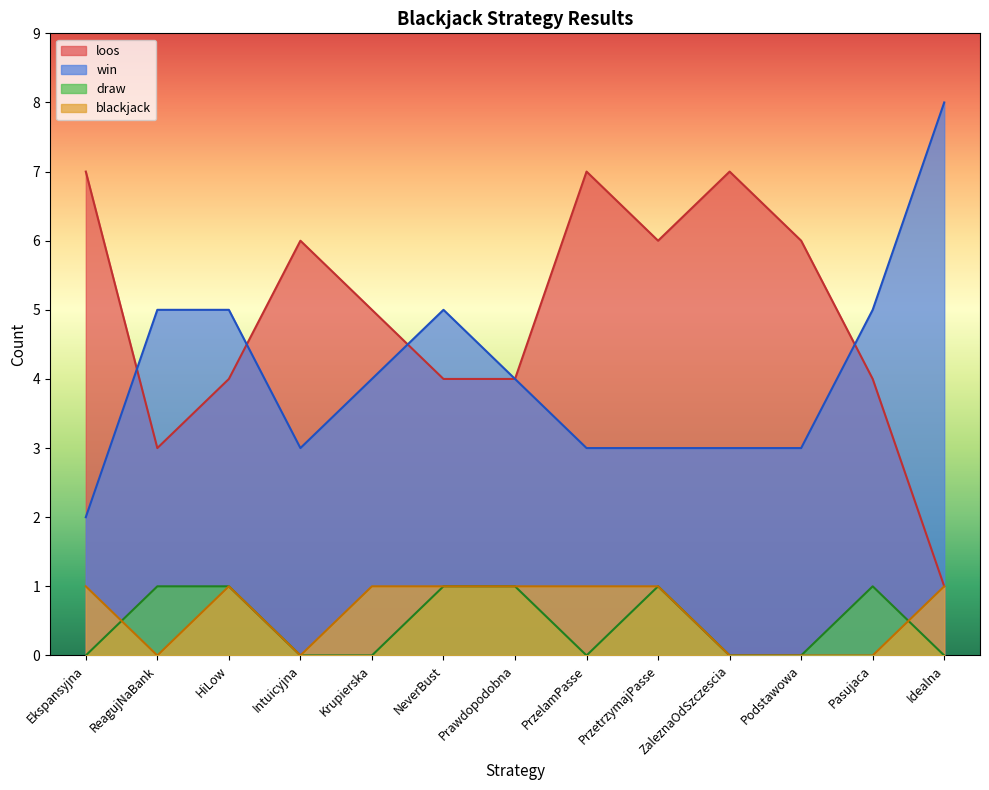

What is the average value of the blackjack series?

1